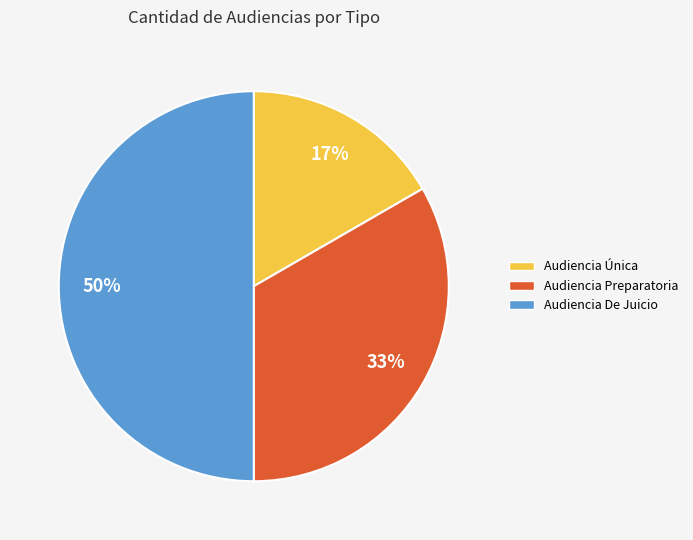

Combined, do Audiencia De Juicio and Audiencia Única account for over 50%?

Yes